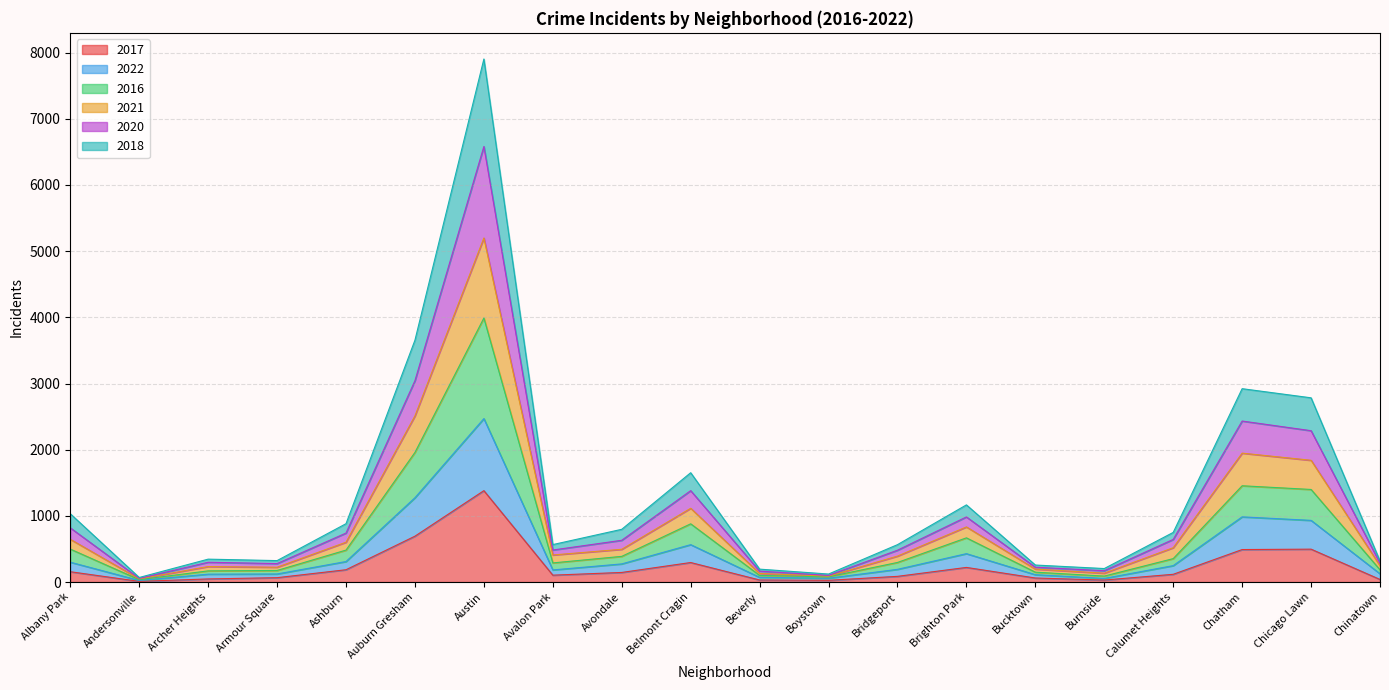

Which category has the highest value in the 2017 series?

Austin